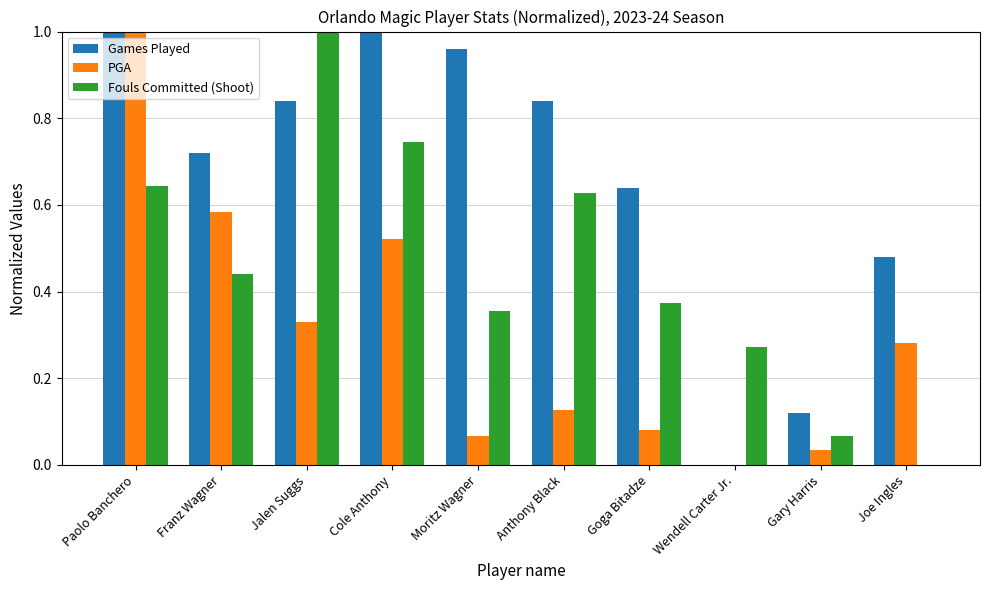

How many data points does each series have?

10